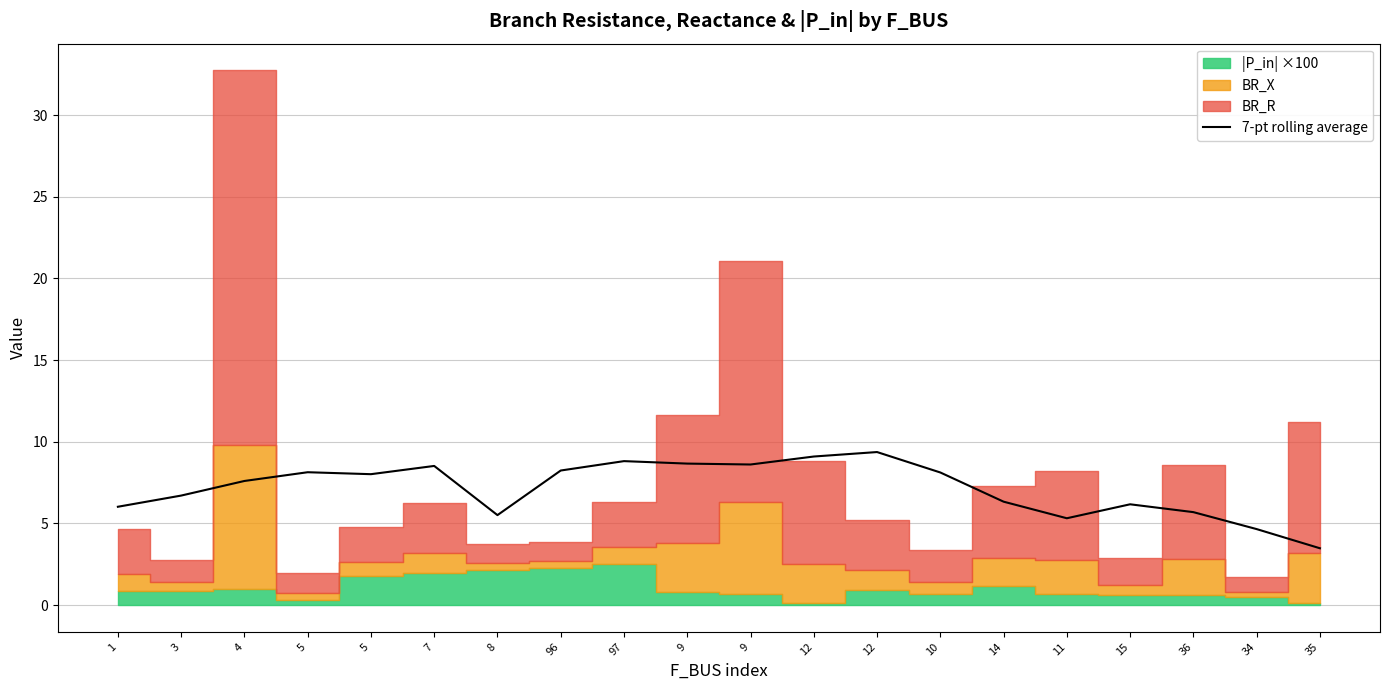

True or false: the data shows 6.0 at 1.

True